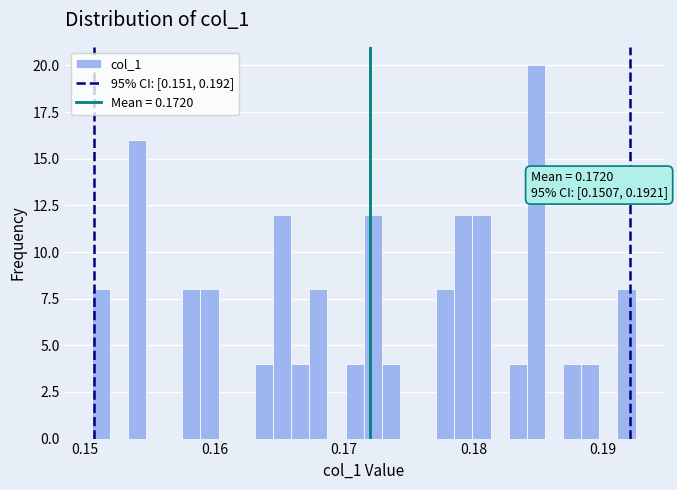

Read against the x-axis, roughly where is the centre of the tallest bar?

0.185